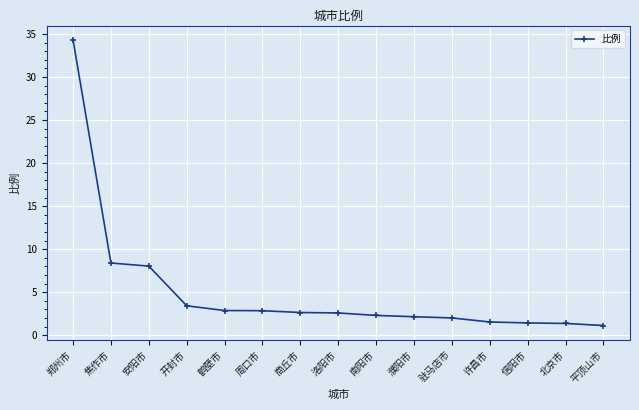

Read the value at 焦作市.

8.4